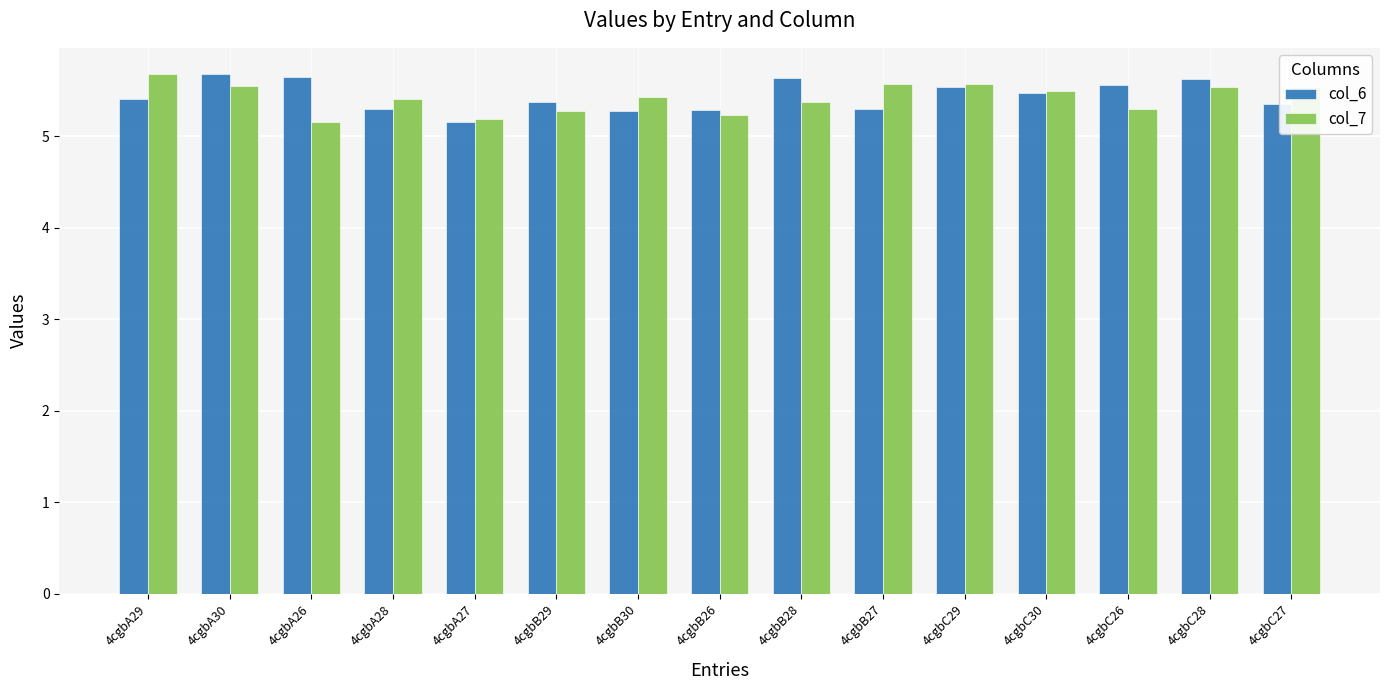

At which label is col_6 closest to 5?

4cgbA27